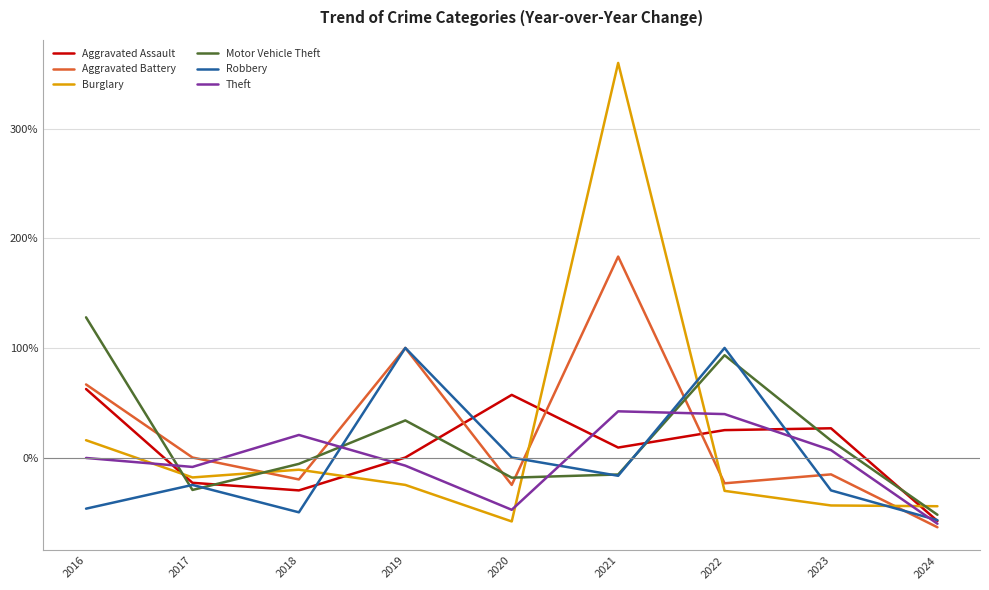

What is the maximum value shown in the chart?

360.0